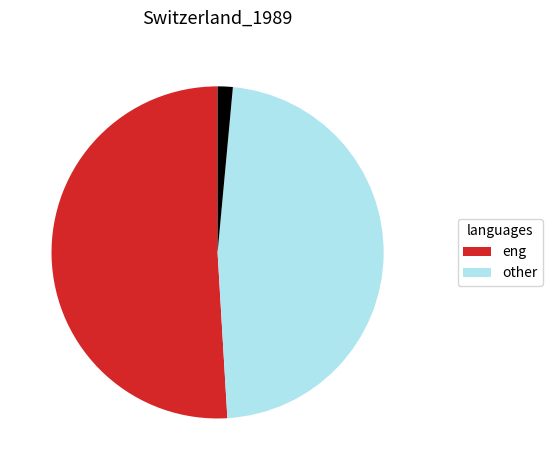

How many slices are in this pie chart?

3